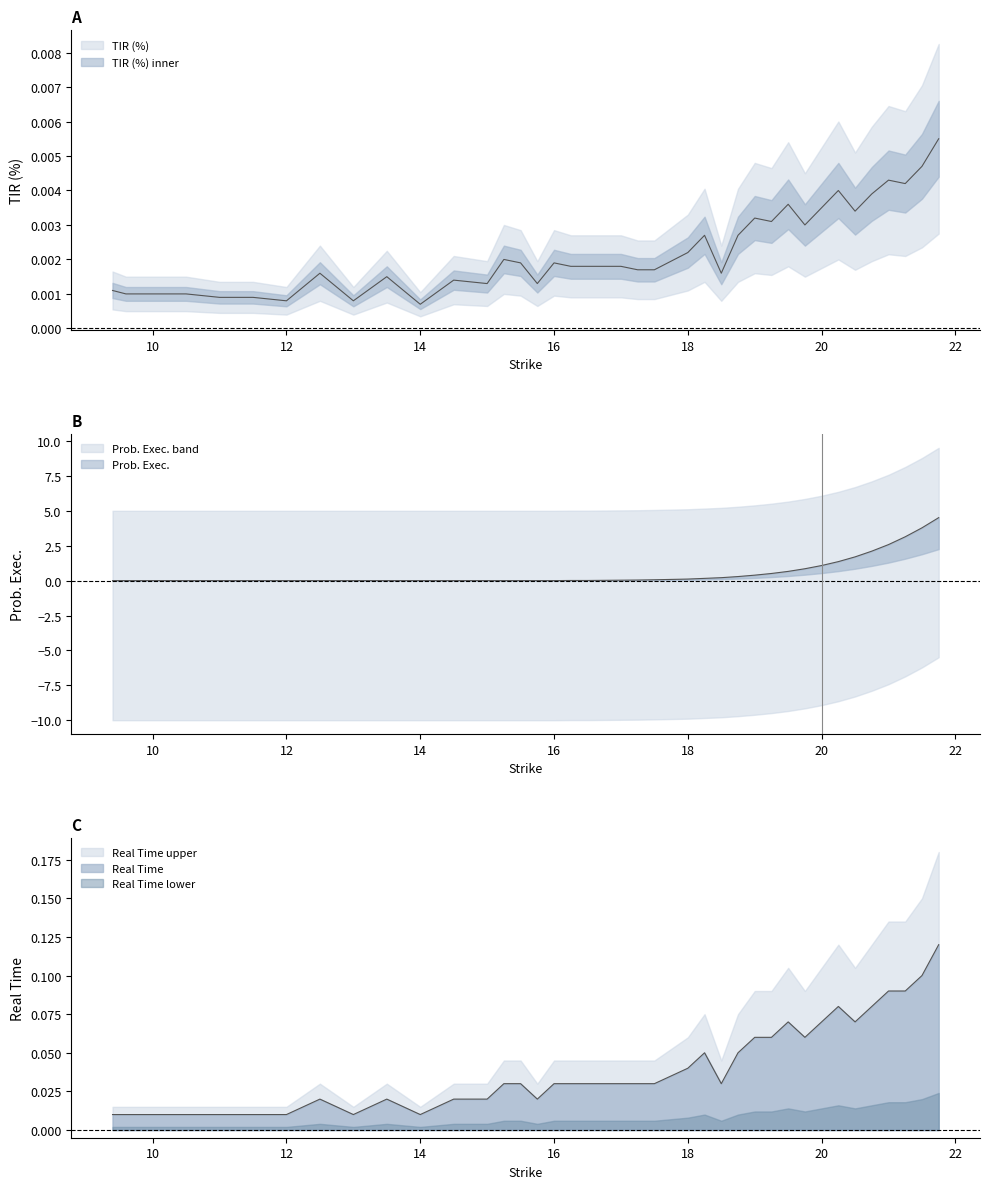

Between which two adjacent categories do Prob. Exec. and TIR (%) first intersect?

16.0 and 16.25